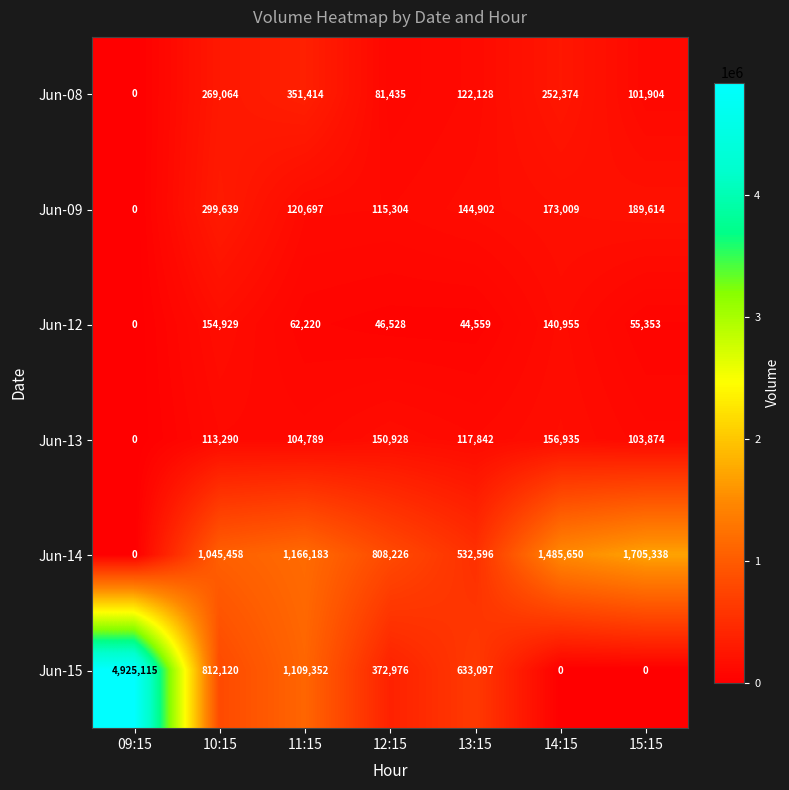

What is the difference between the highest and lowest values at 09:15?

4925115